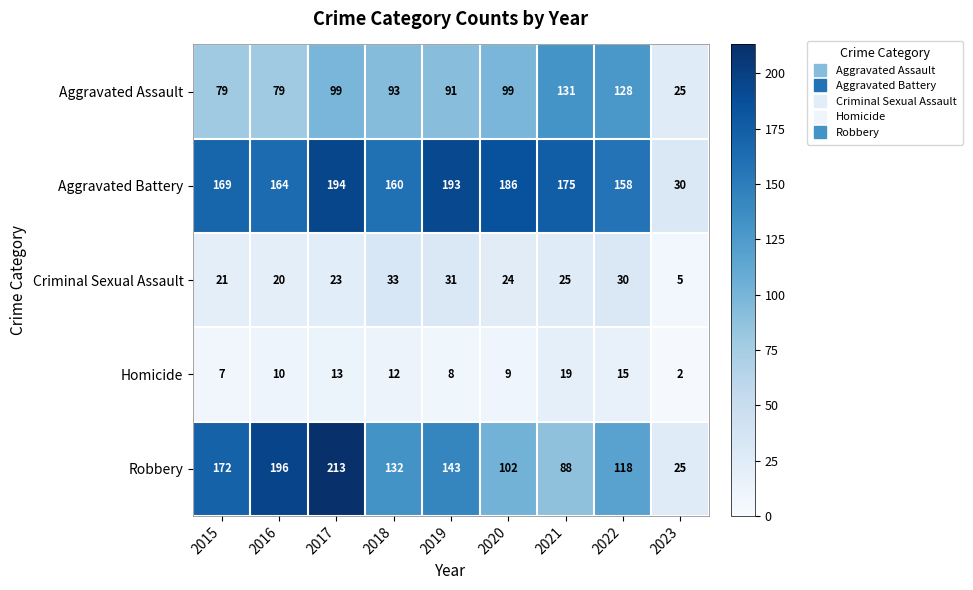

Rank the series at 2018 from highest to lowest value.

Aggravated Battery, Robbery, Aggravated Assault, Criminal Sexual Assault, Homicide